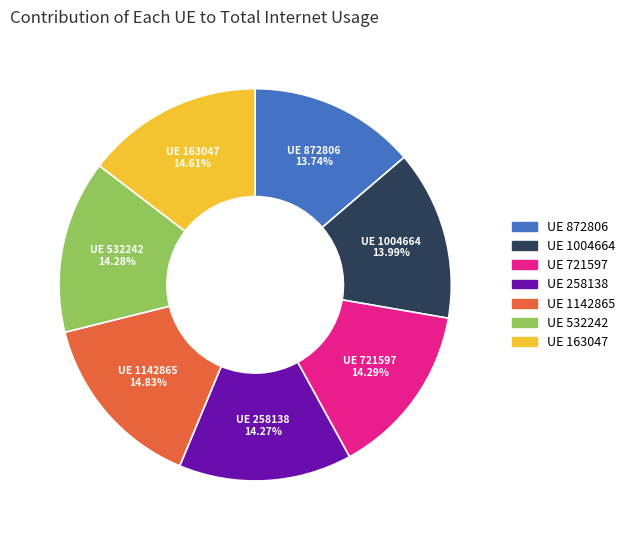

Is there any slice that represents more than half of the pie?

No